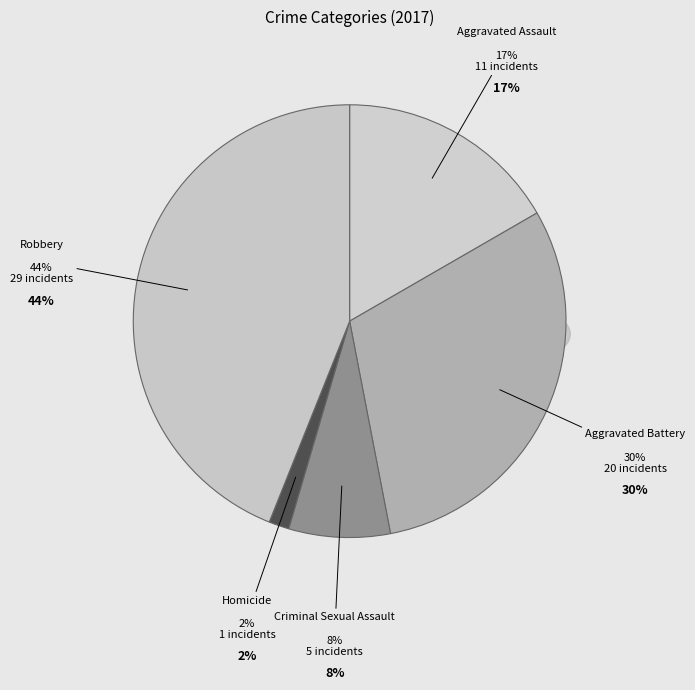

To the nearest percent, what is the difference between the Aggravated Battery and Aggravated Assault slice percentages?

14%